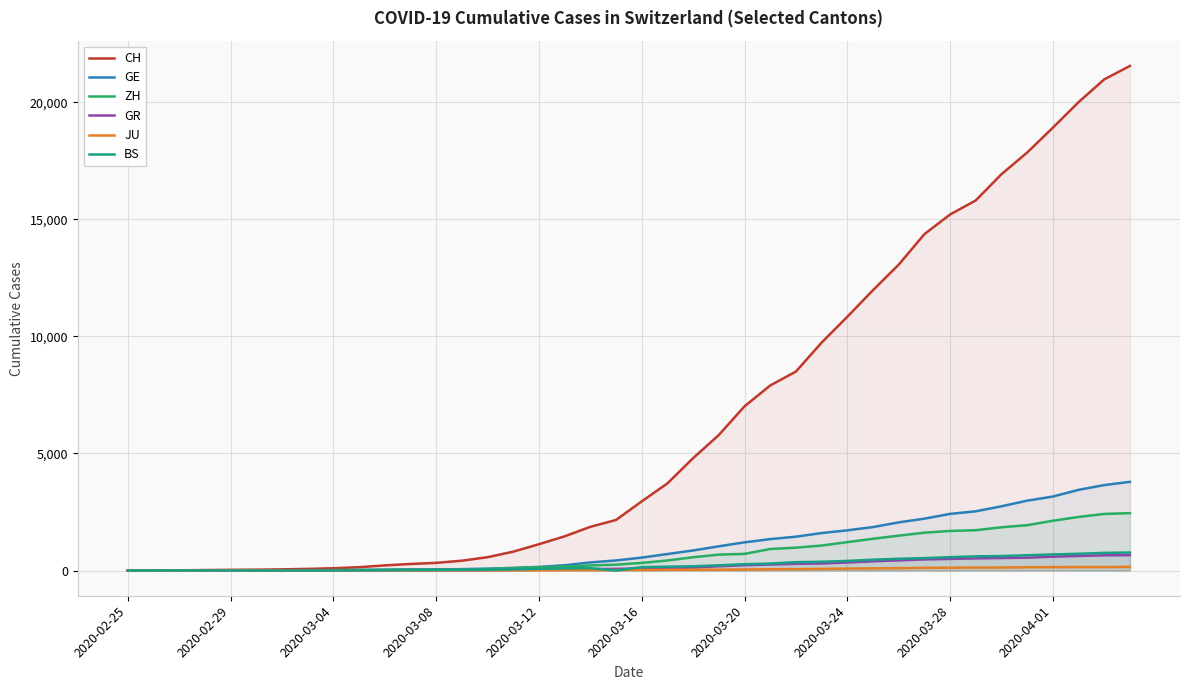

How many data points in GR are less than 84?

20